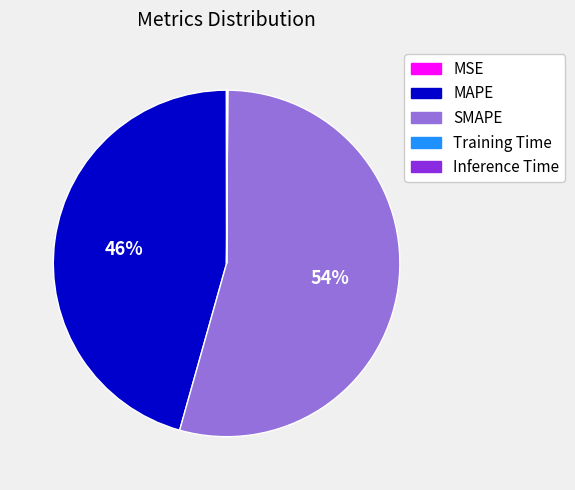

To the nearest percent, what is the average slice percentage?

20%